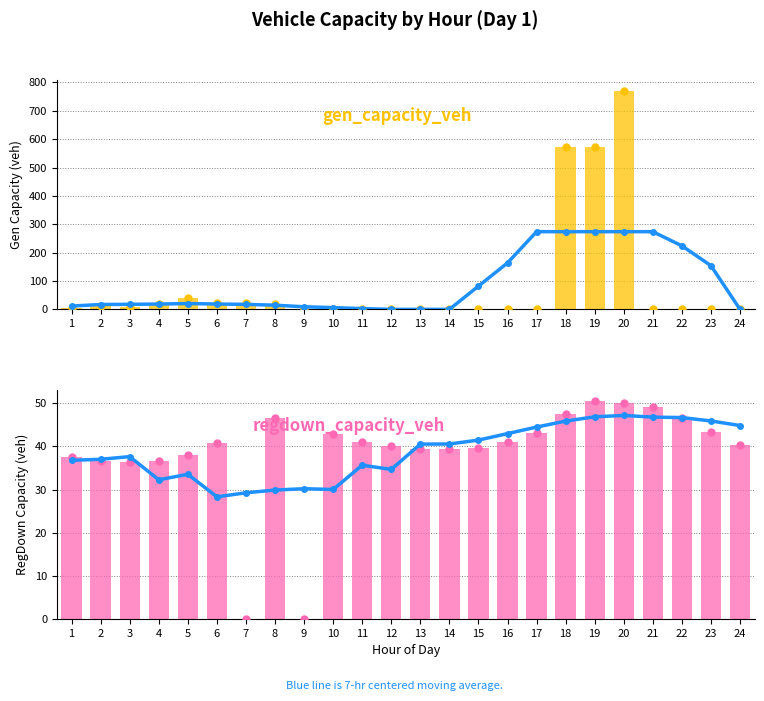

What is the highest value of the regdown_capacity_veh series?

50.6